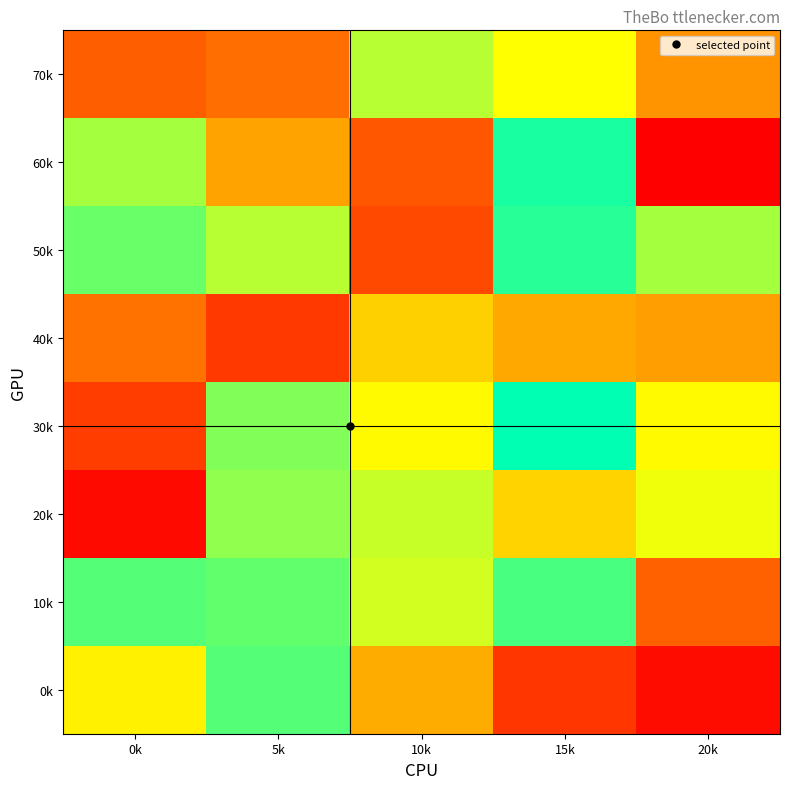

Reading left to right, extract all data points from this chart.

70k: 0k=62151224	5k=72143344	10k=181545272	15k=159832280	20k=94408560
60k: 0k=187541720	5k=104317912	10k=57443336	15k=230558832	20k=3953184
50k: 0k=205138448	5k=181549480	10k=48291544	15k=225178944	20k=186790656
40k: 0k=73845784	5k=39333984	10k=131914960	15k=106949360	20k=101058760
30k: 0k=41930760	5k=198346784	10k=157304936	15k=237950456	20k=157204440
20k: 0k=11261496	5k=193239600	10k=177182312	15k=132836208	20k=164736552
10k: 0k=212033120	5k=207364520	10k=173340096	15k=215967168	20k=63062832
0k: 0k=151722840	5k=211901176	10k=109211568	15k=37629696	20k=11897976